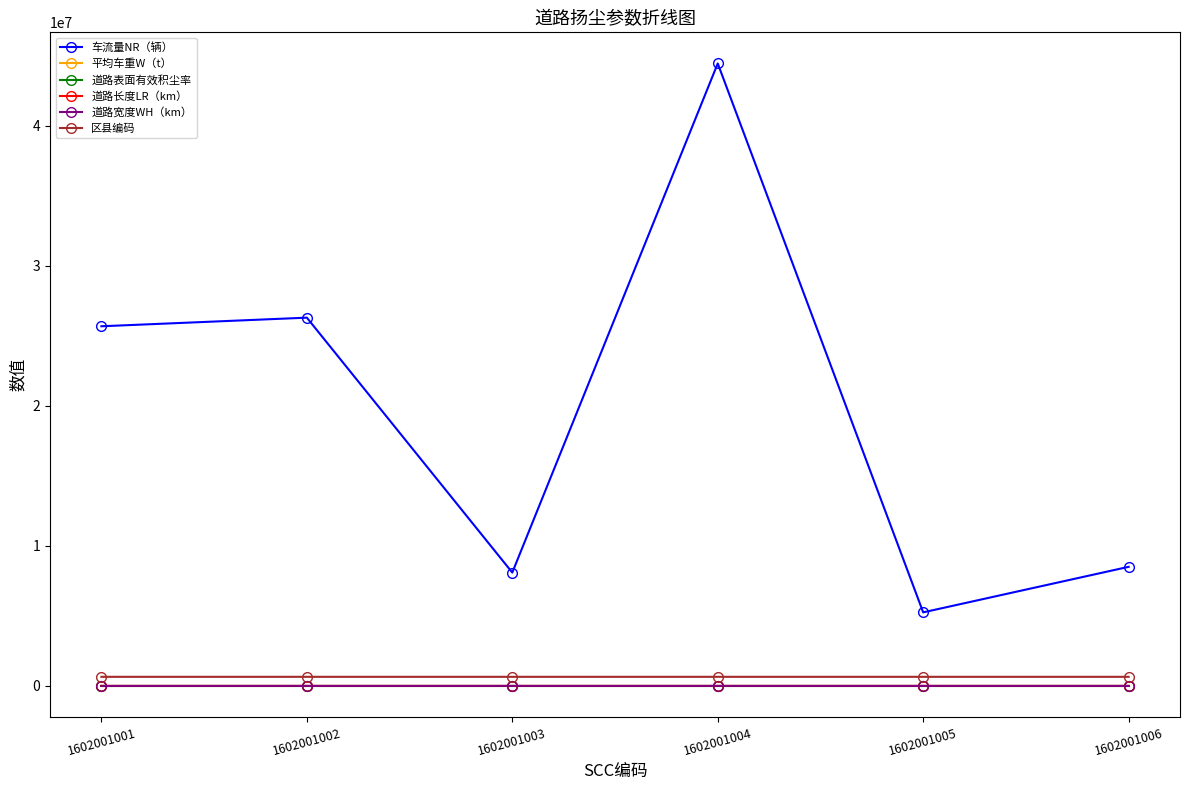

True or false: 道路长度LR（km） has a value of 31.5 at 1602001006.

False